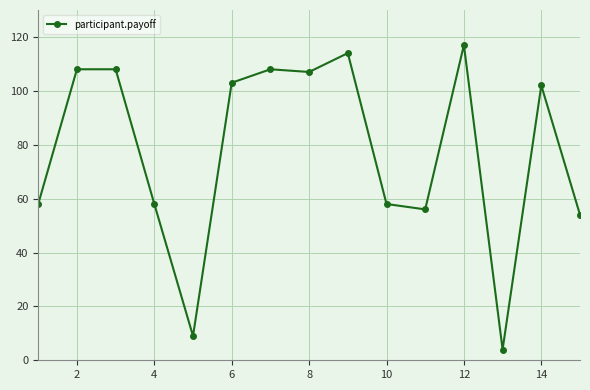

Is this an area chart (filled region under the line)?

No